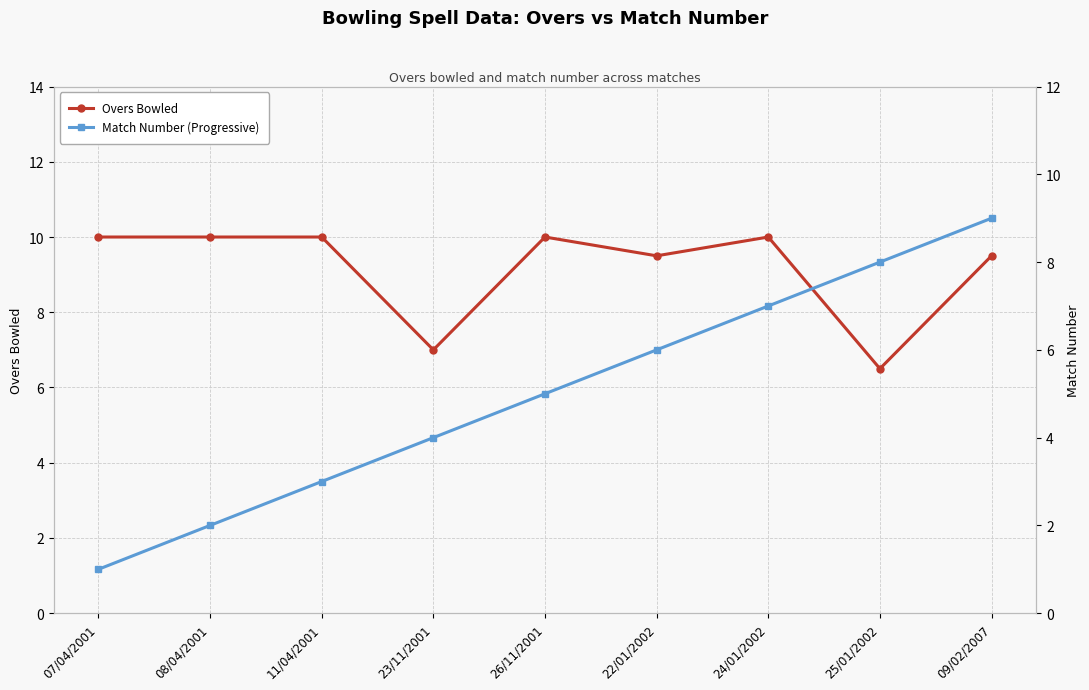

What is the sum of the Overs Bowled values at 24/01/2002 and 08/04/2001?

20.0